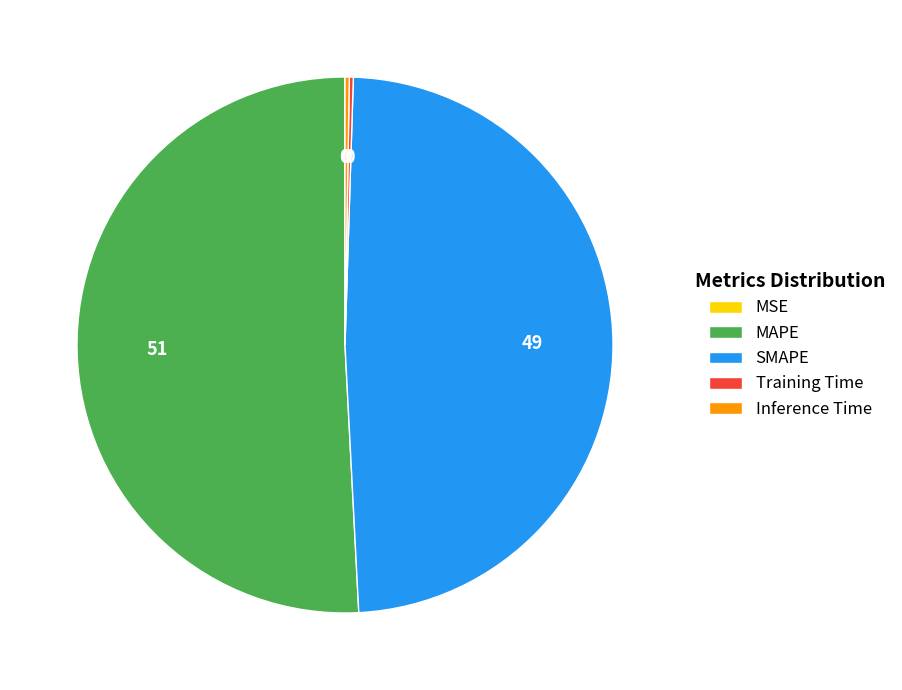

True or false: MAPE accounts for 57% of the total.

False